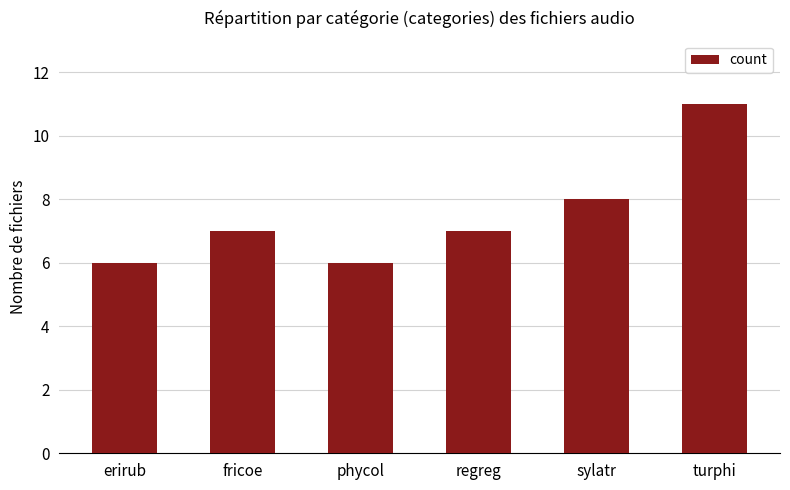

Is it true that the value at regreg is 7?

True